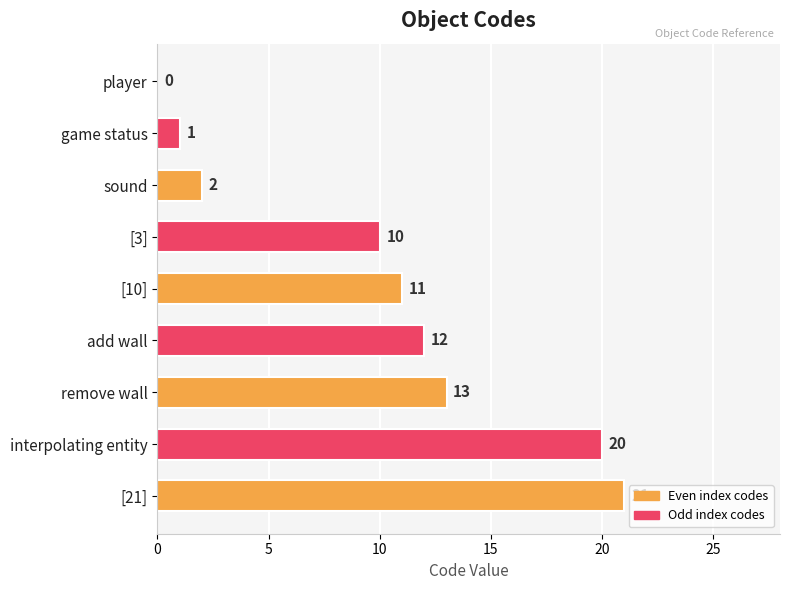

Count the number of data series in this chart.

1